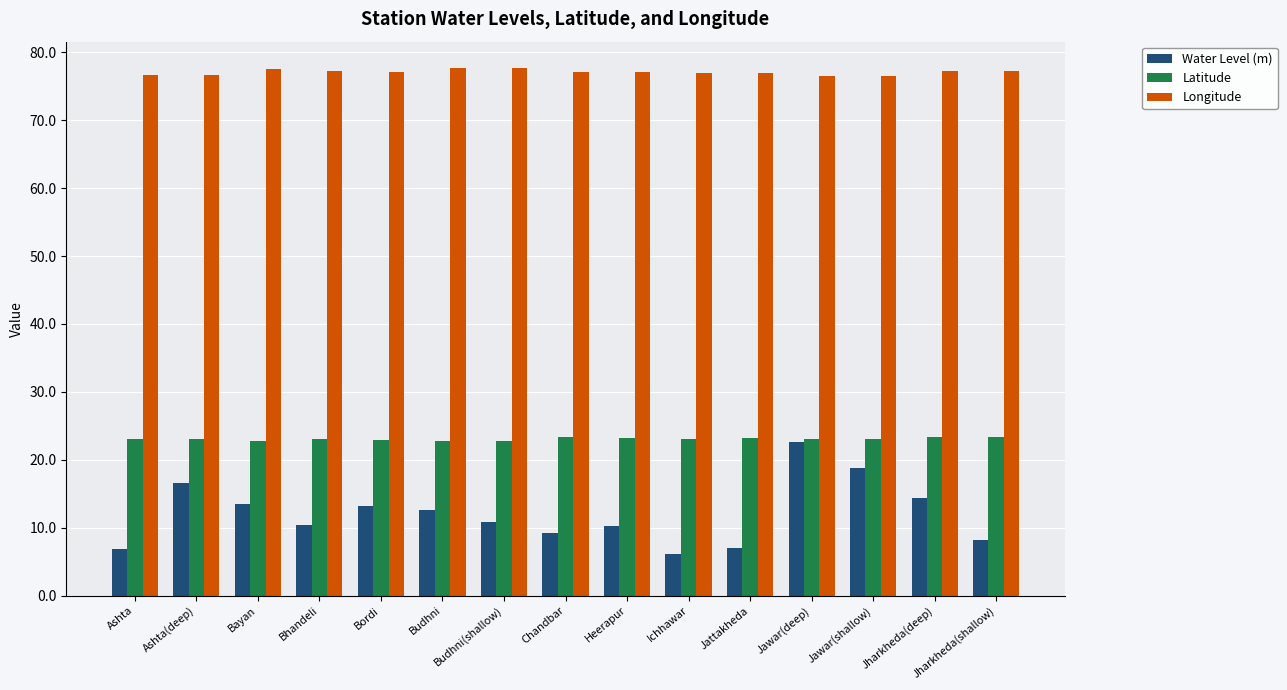

What position from the right is Jawar(shallow)?

3